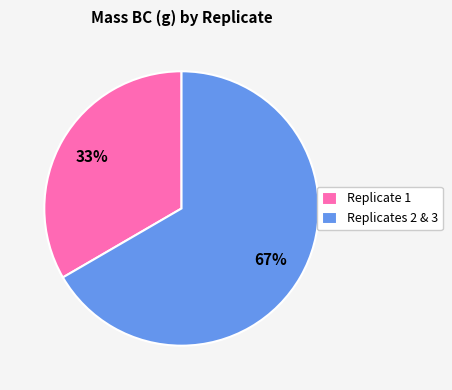

Count the number of slices in the pie.

2